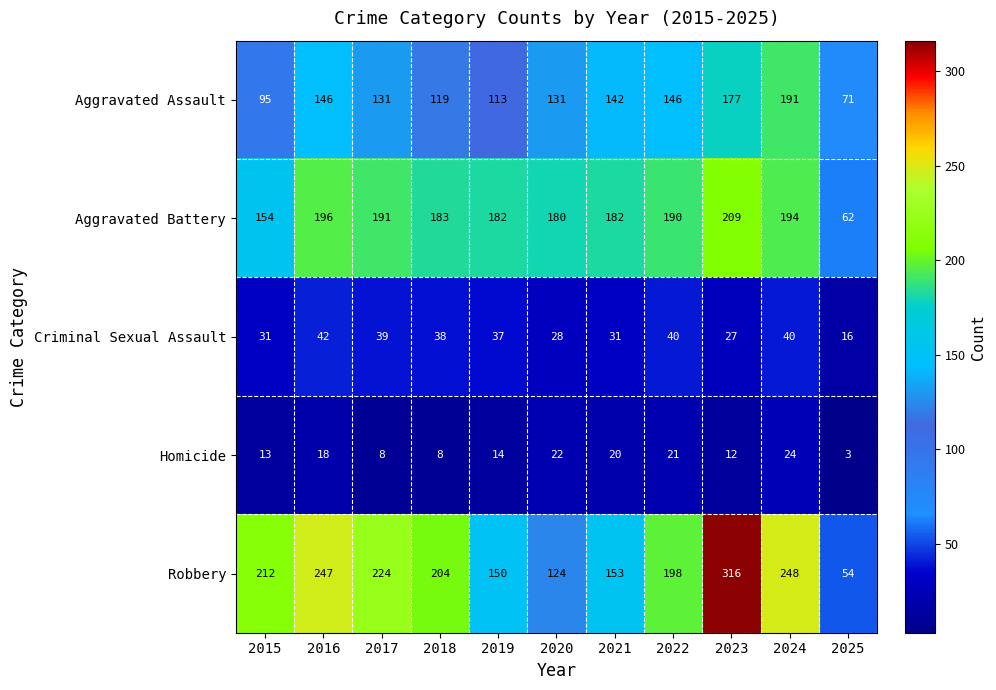

How many values in the Aggravated Battery series are below 183?

5